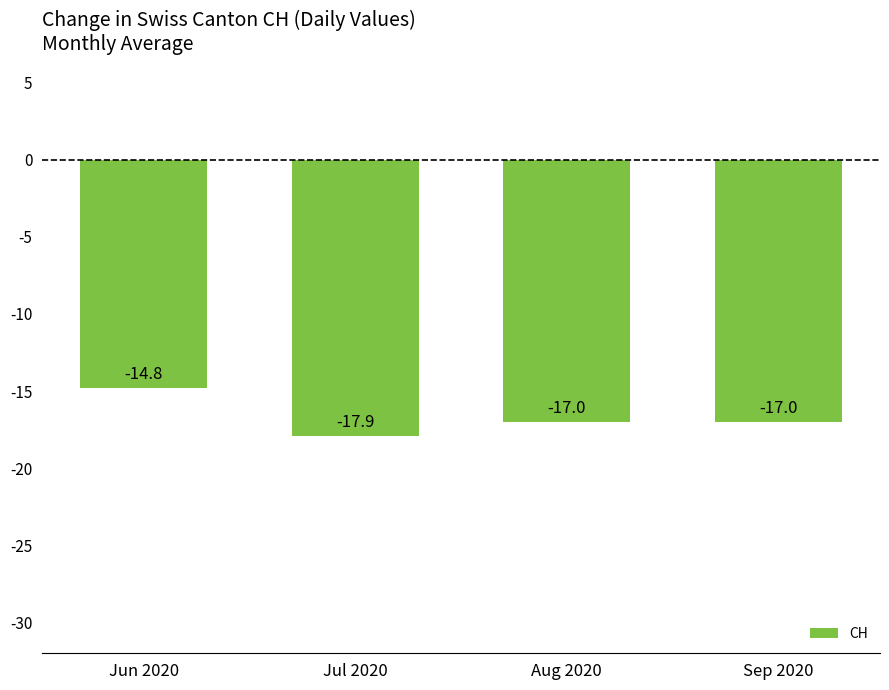

What position from the left is Sep 2020?

4